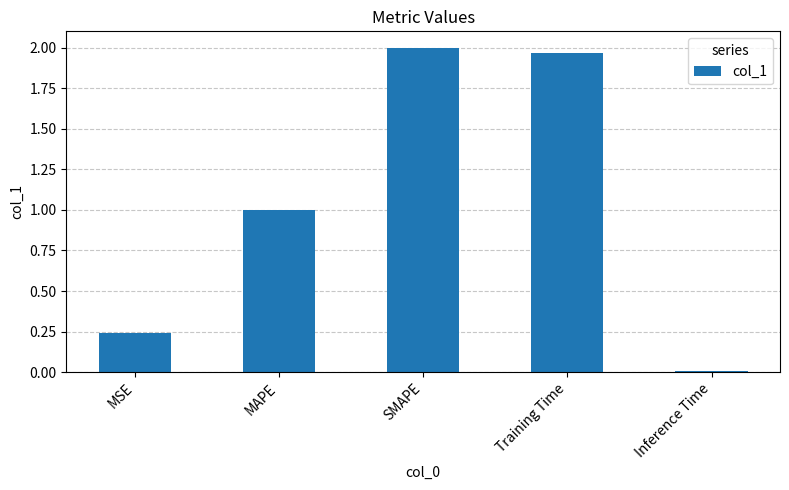

At which category does the chart reach its minimum across all series?

Inference Time